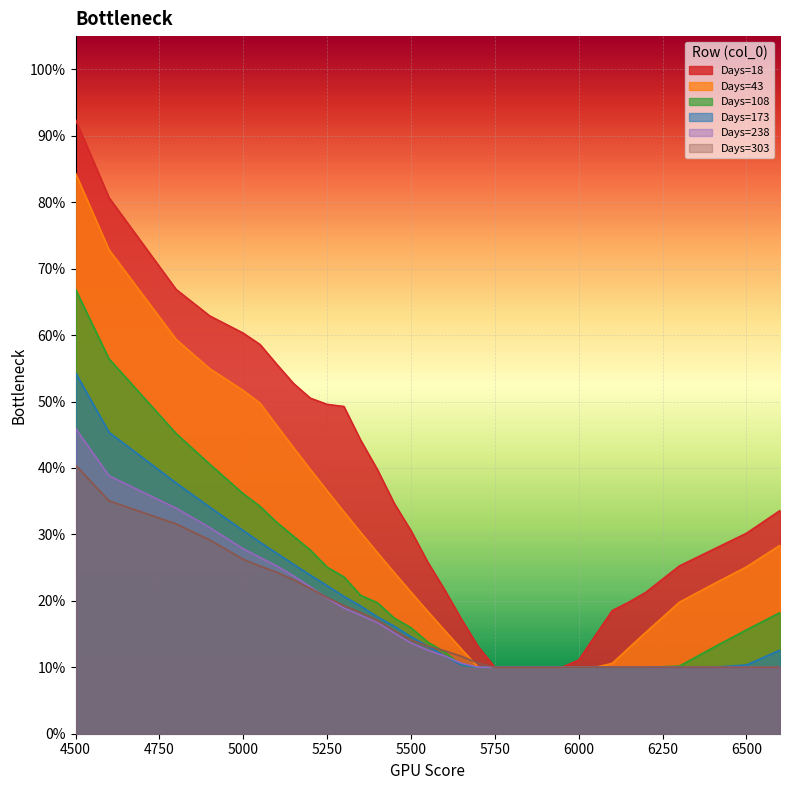

Reading right to left, transcribe all the data shown in this chart.

18: 0.3	0.3	0.3	0.3	0.2	0.2	0.2	0.1	0.1	0.1	0.1	0.1	0.1	0.1	0.1	0.2	0.2	0.3	0.3	0.3	0.4	0.4	0.5	0.5	0.5	0.5	0.6	0.6	0.6	0.6	0.7	0.8	0.9
43: 0.3	0.3	0.2	0.2	0.2	0.1	0.1	0.1	0.1	0.1	0.1	0.1	0.1	0.1	0.1	0.1	0.2	0.2	0.2	0.2	0.3	0.3	0.3	0.4	0.4	0.4	0.5	0.5	0.5	0.5	0.6	0.7	0.8
108: 0.2	0.2	0.1	0.1	0.1	0.1	0.1	0.1	0.1	0.1	0.1	0.1	0.1	0.1	0.1	0.1	0.1	0.1	0.2	0.2	0.2	0.2	0.2	0.3	0.3	0.3	0.3	0.3	0.4	0.4	0.5	0.6	0.7
173: 0.1	0.1	0.1	0.1	0.1	0.1	0.1	0.1	0.1	0.1	0.1	0.1	0.1	0.1	0.1	0.1	0.1	0.1	0.1	0.2	0.2	0.2	0.2	0.2	0.2	0.3	0.3	0.3	0.3	0.3	0.4	0.5	0.5
238: 0.1	0.1	0.1	0.1	0.1	0.1	0.1	0.1	0.1	0.1	0.1	0.1	0.1	0.1	0.1	0.1	0.1	0.1	0.1	0.2	0.2	0.2	0.2	0.2	0.2	0.2	0.3	0.3	0.3	0.3	0.3	0.4	0.5
303: 0.1	0.1	0.1	0.1	0.1	0.1	0.1	0.1	0.1	0.1	0.1	0.1	0.1	0.1	0.1	0.1	0.1	0.1	0.1	0.2	0.2	0.2	0.2	0.2	0.2	0.2	0.2	0.3	0.3	0.3	0.3	0.4	0.4